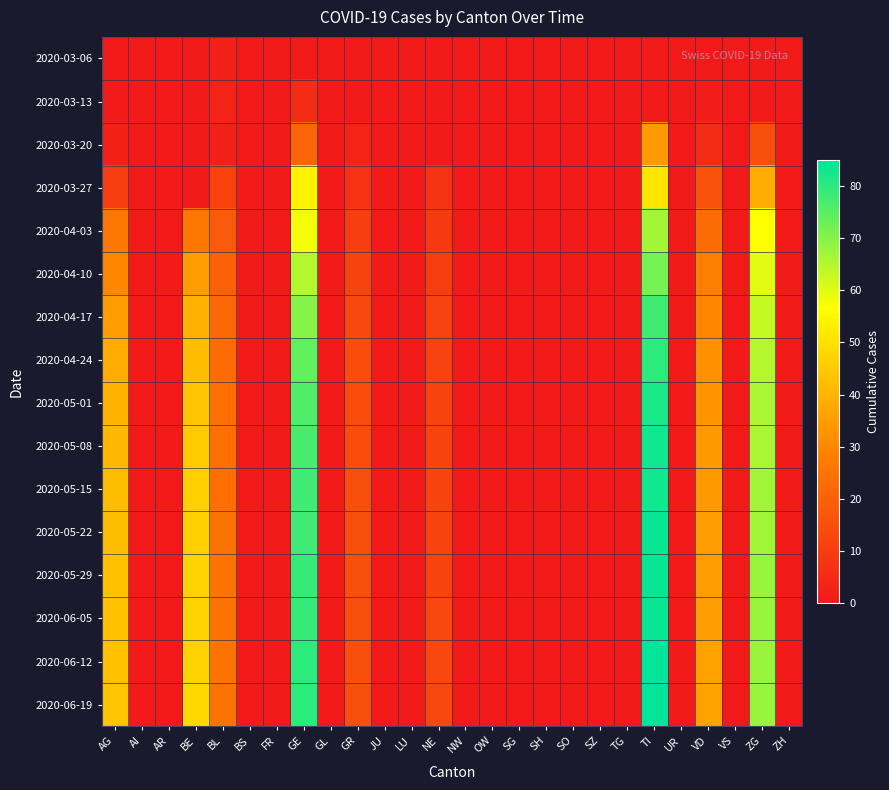

Which series has the largest total across all categories?

2020-06-19